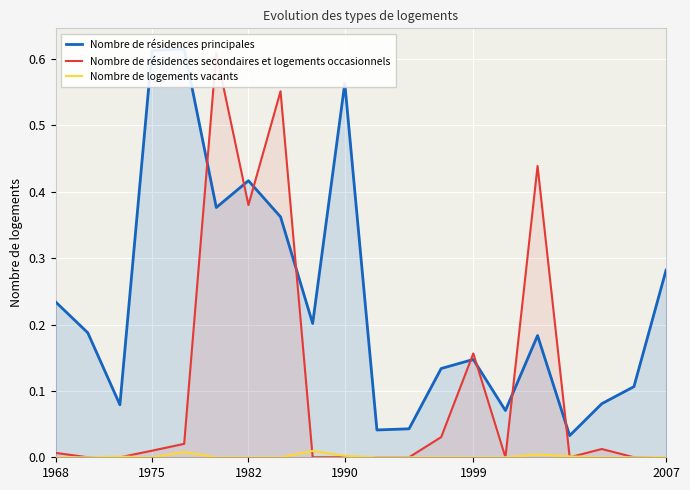

List the labels in order of Nombre de logements vacants value, largest first.

8, 1999, 15, 9, 16, 1982, 19, 17, 1968, 1975, 1990, 2007, 6, 7, 10, 11, 12, 13, 14, 18